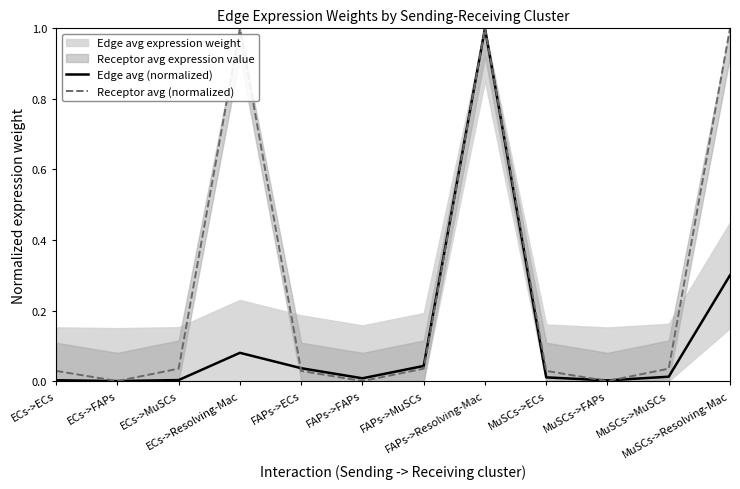

What is the maximum value for Edge avg (normalized)?

1.0